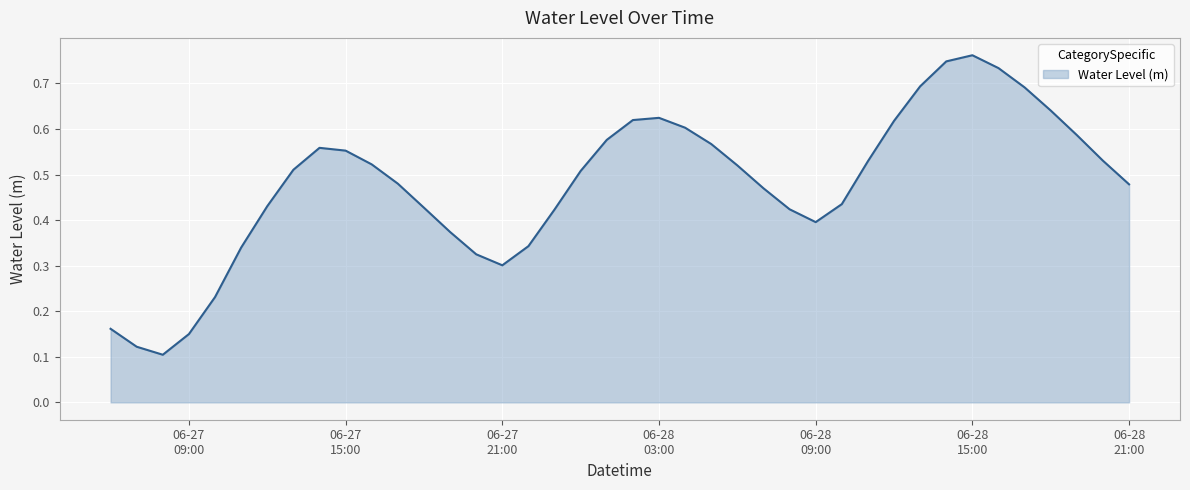

How many lines are shown in the chart?

1